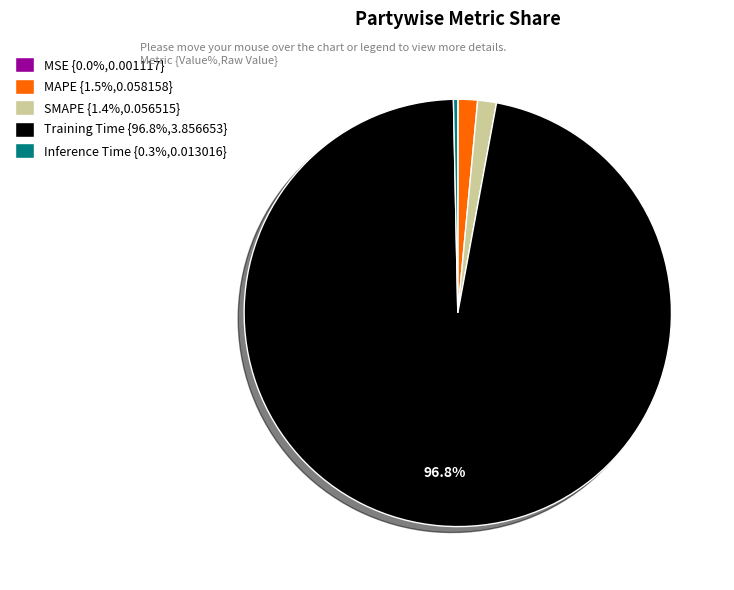

Is Training Time {96.8%,3.856653} the majority of the pie?

Yes